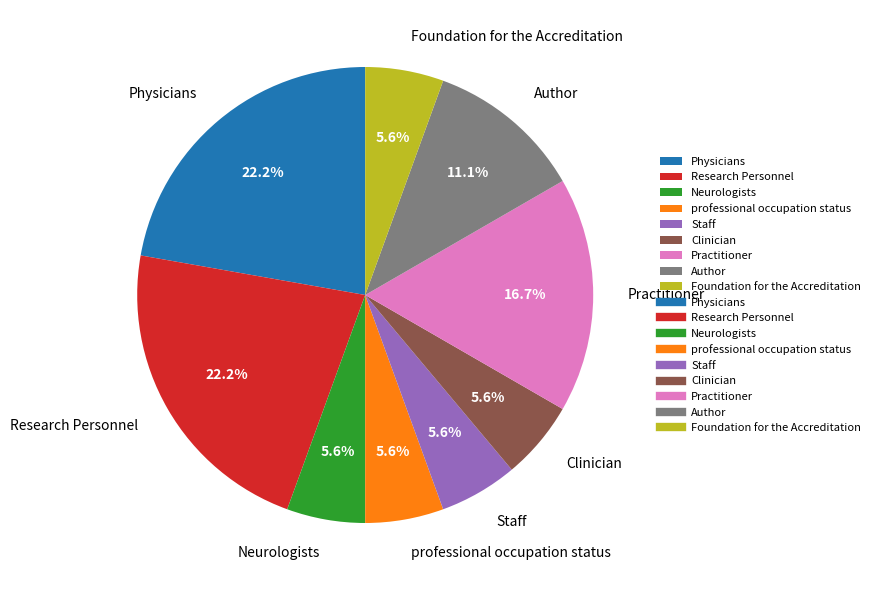

How many slices are in this pie chart?

9